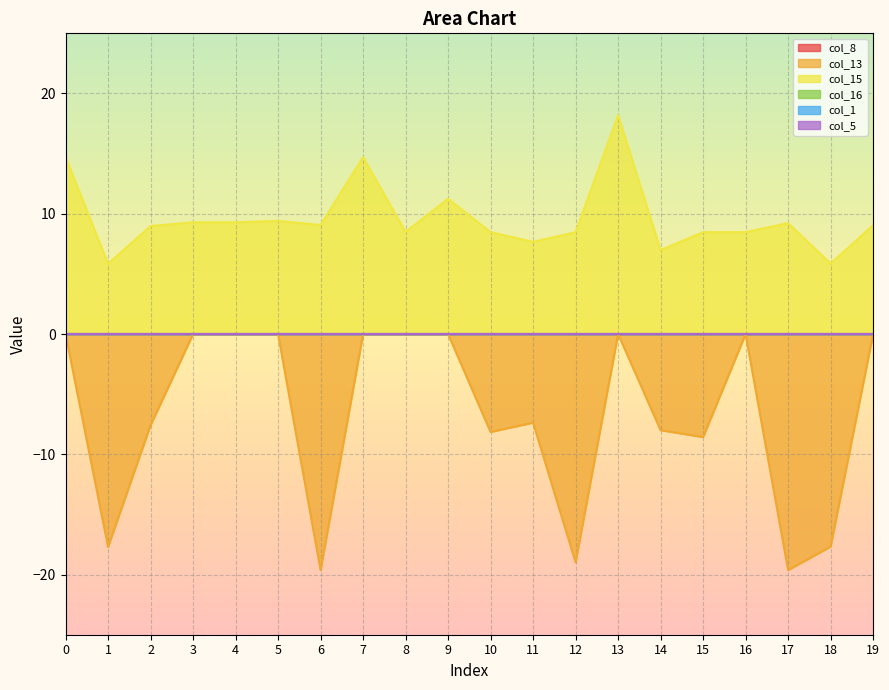

Reading left to right, extract all data points from this chart.

col_8: 0=0.0	1=0.0	2=0.0	3=0.0	4=0.0	5=0.0	6=0.0	7=0.0	8=0.0	9=0.0	10=0.0	11=0.0	12=0.0	13=0.0	14=0.0	15=0.0	16=0.0	17=0.0	18=0.0	19=0.0
col_13: 0=0.0	1=-17.7	2=-7.6	3=0.0	4=0.0	5=0.0	6=-19.6	7=0.0	8=0.0	9=0.0	10=-8.1	11=-7.4	12=-19.0	13=0.0	14=-8.0	15=-8.6	16=0.0	17=-19.6	18=-17.7	19=0.0
col_15: 0=14.7	1=5.9	2=9.0	3=9.3	4=9.3	5=9.4	6=9.1	7=14.7	8=8.5	9=11.2	10=8.5	11=7.7	12=8.5	13=18.2	14=7.0	15=8.5	16=8.5	17=9.2	18=5.9	19=9.0
col_16: 0=0.0	1=0.0	2=0.0	3=0.0	4=0.0	5=0.0	6=0.0	7=0.0	8=0.0	9=0.0	10=0.0	11=0.0	12=0.0	13=0.0	14=0.0	15=0.0	16=0.0	17=0.0	18=0.0	19=0.0
col_1: 0=0.0	1=0.0	2=0.0	3=0.0	4=0.0	5=0.0	6=0.0	7=0.0	8=0.0	9=0.0	10=0.0	11=0.0	12=0.0	13=0.0	14=0.0	15=0.0	16=0.0	17=0.0	18=0.0	19=0.0
col_5: 0=0.0	1=0.0	2=0.0	3=0.0	4=0.0	5=0.0	6=0.0	7=0.0	8=0.0	9=0.0	10=0.0	11=0.0	12=0.0	13=0.0	14=0.0	15=0.0	16=0.0	17=0.0	18=0.0	19=0.0